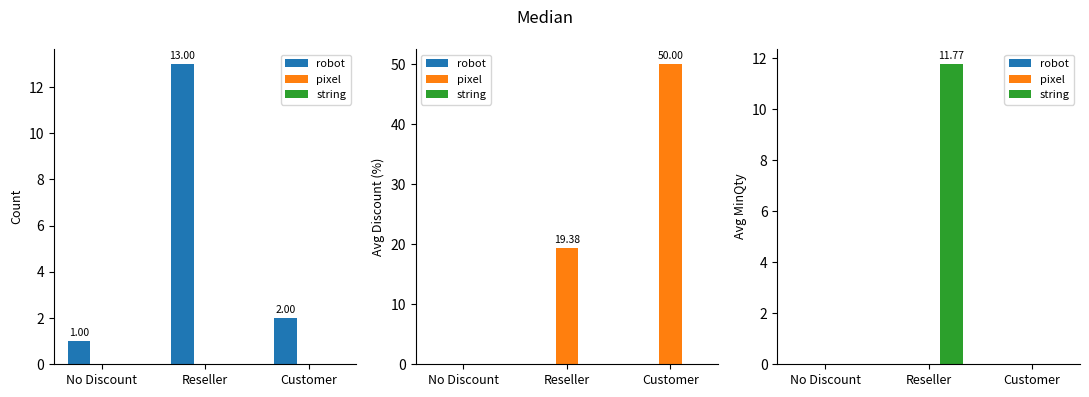

Count the number of categories in the chart.

3